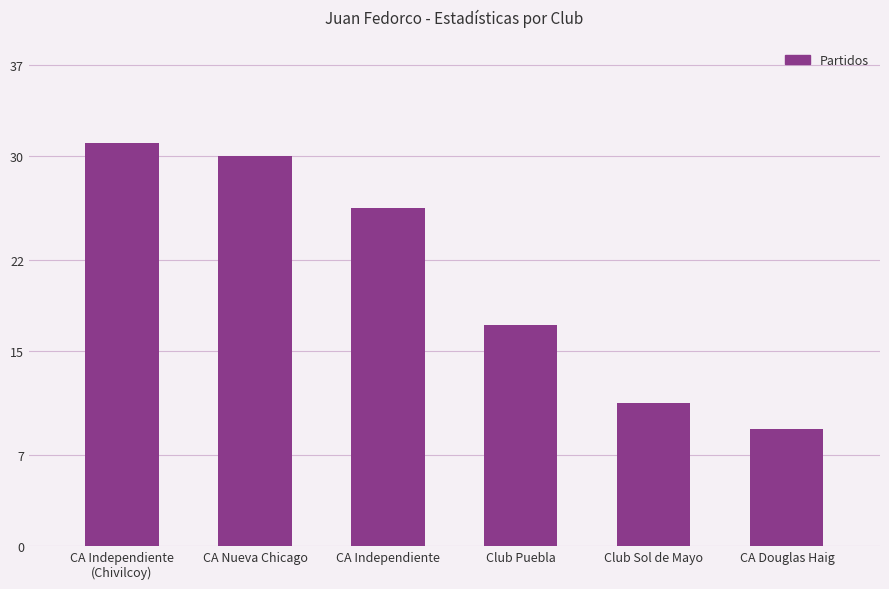

Does the chart contain stacked bars?

No